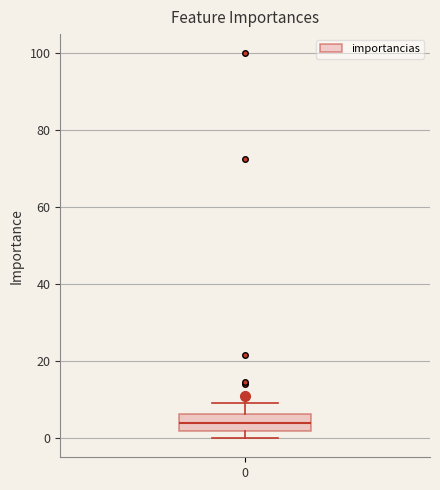

Read this box plot against the y-axis: the position of the median line, the range covered by the box, and the ends of both whiskers. The values are not printed on the chart, so give them approximately, as read against the axis.

median 4, box 2 to 6, whiskers 0 to 10